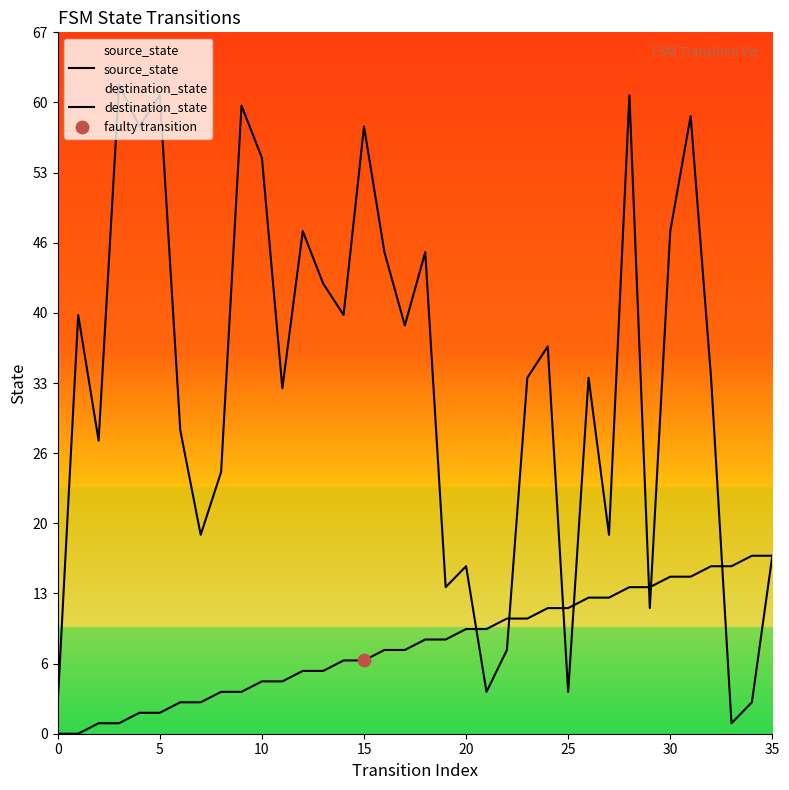

At how many categories does at least one series exceed 18?

26